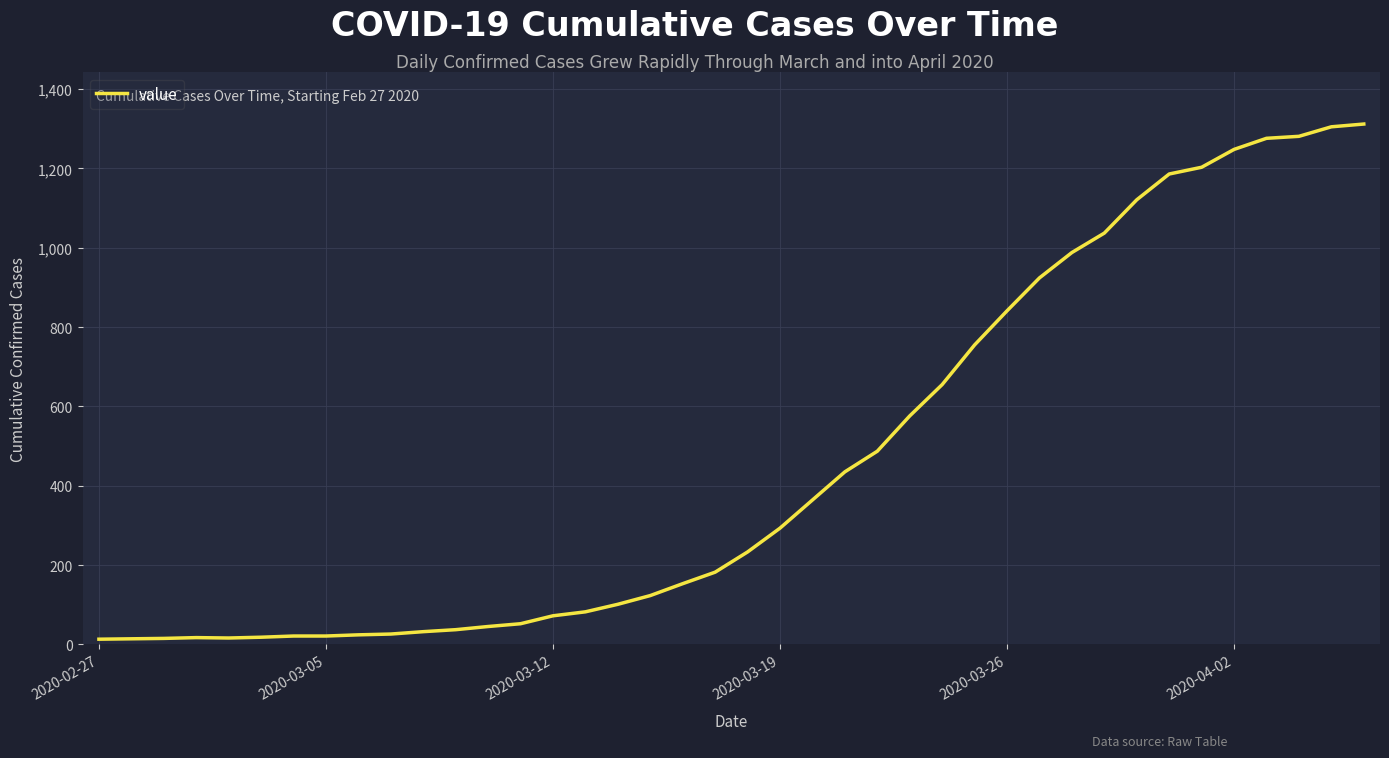

What is the greatest value displayed?

1312